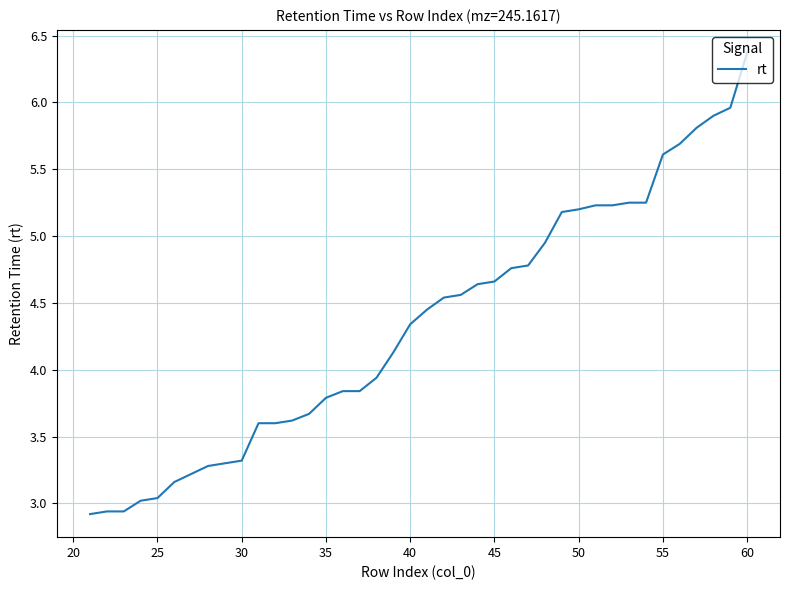

Does the chart display data point markers on the line(s)?

No